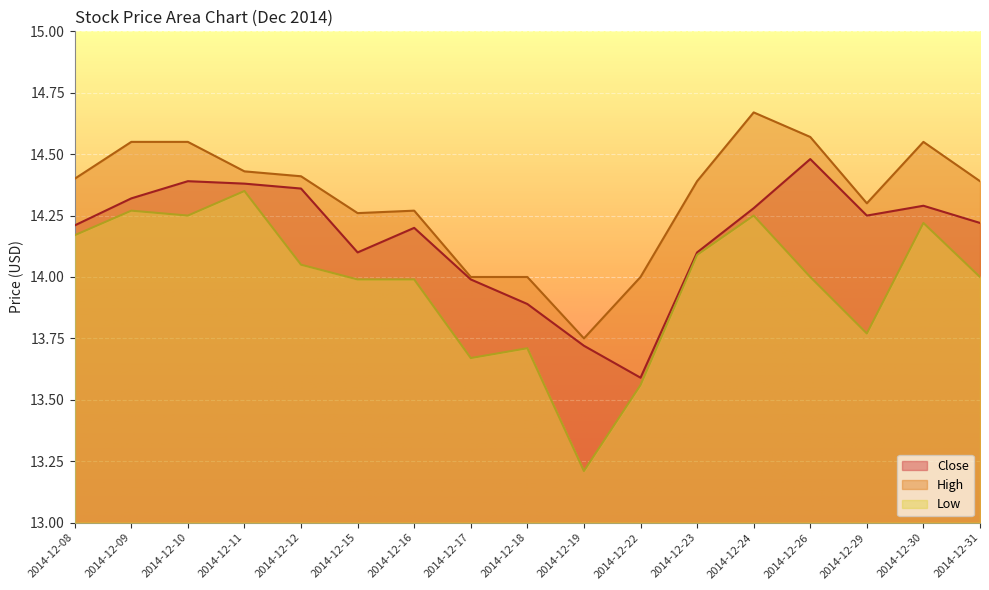

What is the minimum value for High?

13.8